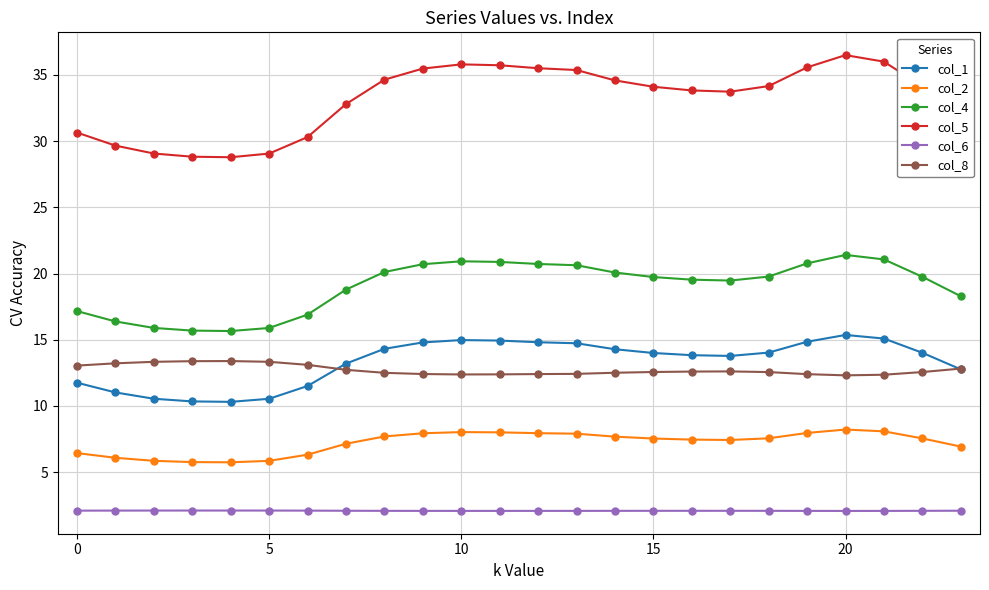

Rank the series by their maximum value, from lowest to highest.

col_6, col_2, col_8, col_1, col_4, col_5